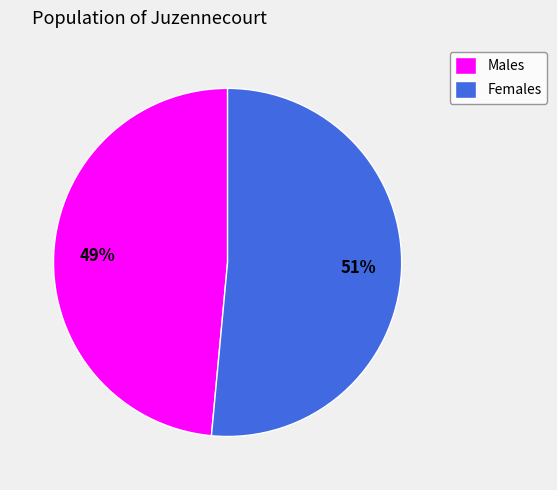

Count the number of slices in the pie.

2